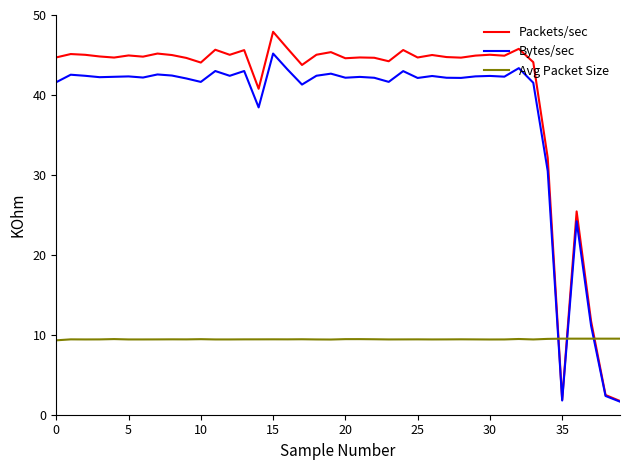

What is the minimum value shown in the chart?

1.6